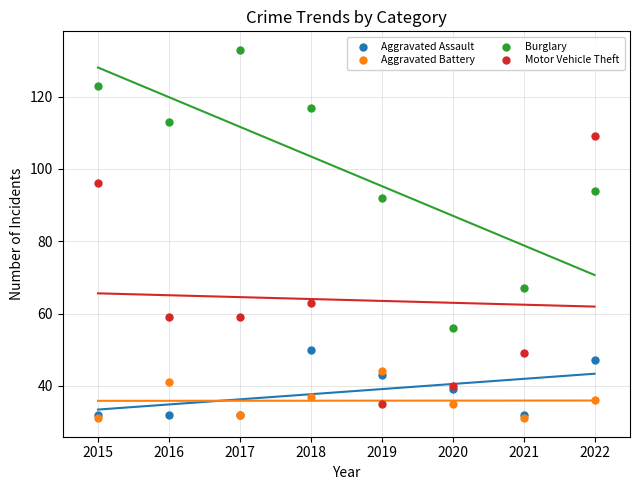

Which series has the largest Y range (max minus min)?

Burglary